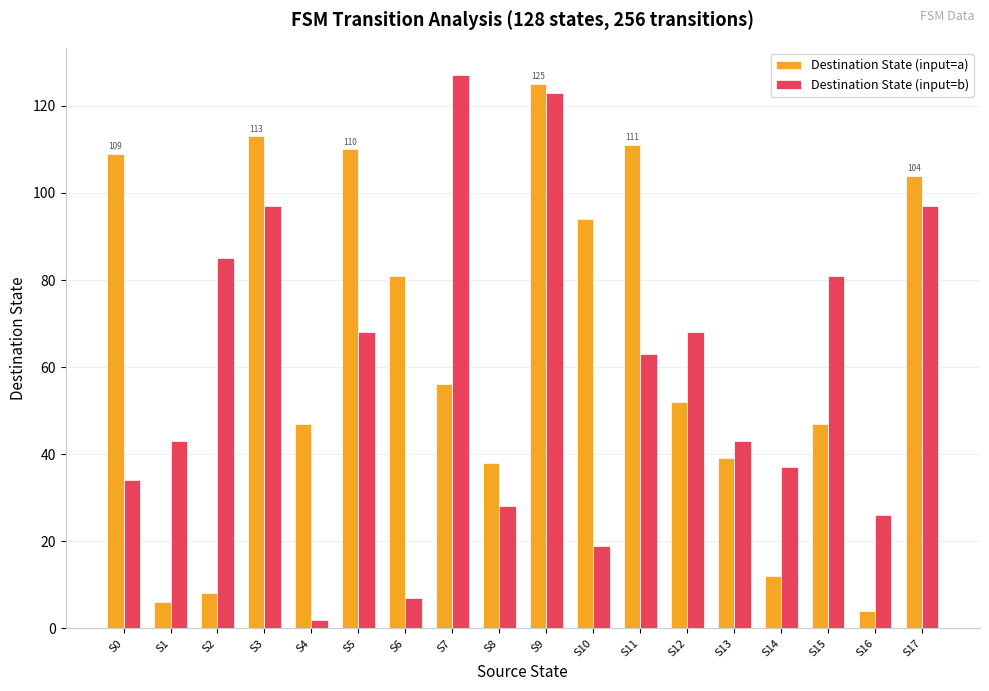

The Destination State (input=b) series shows 216 at S9. True or false?

False